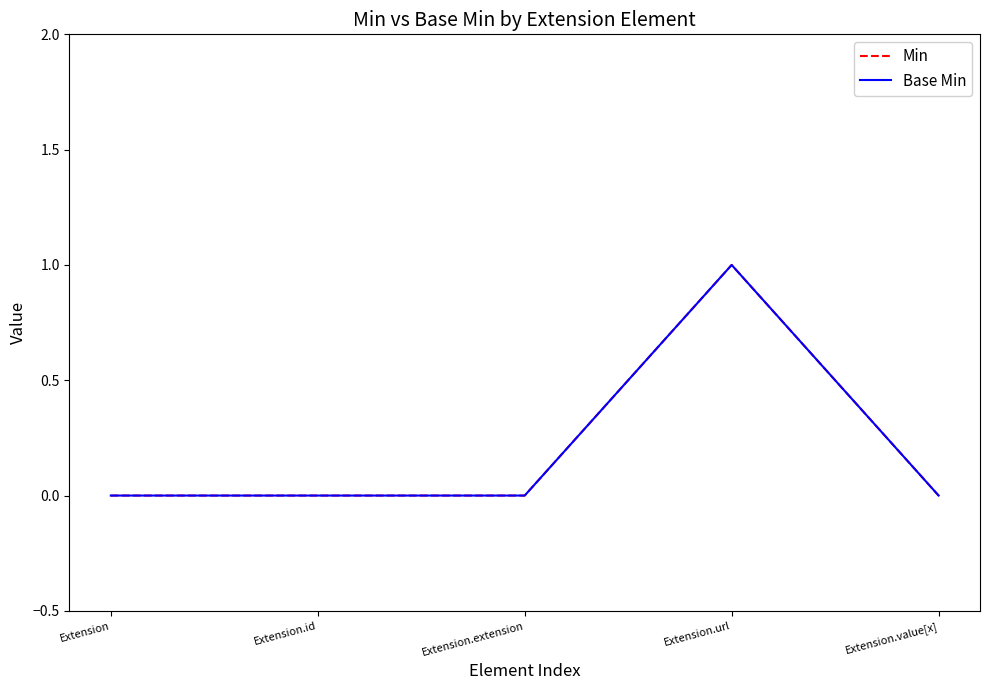

What is the approximate value of Base Min at Extension.url?

1